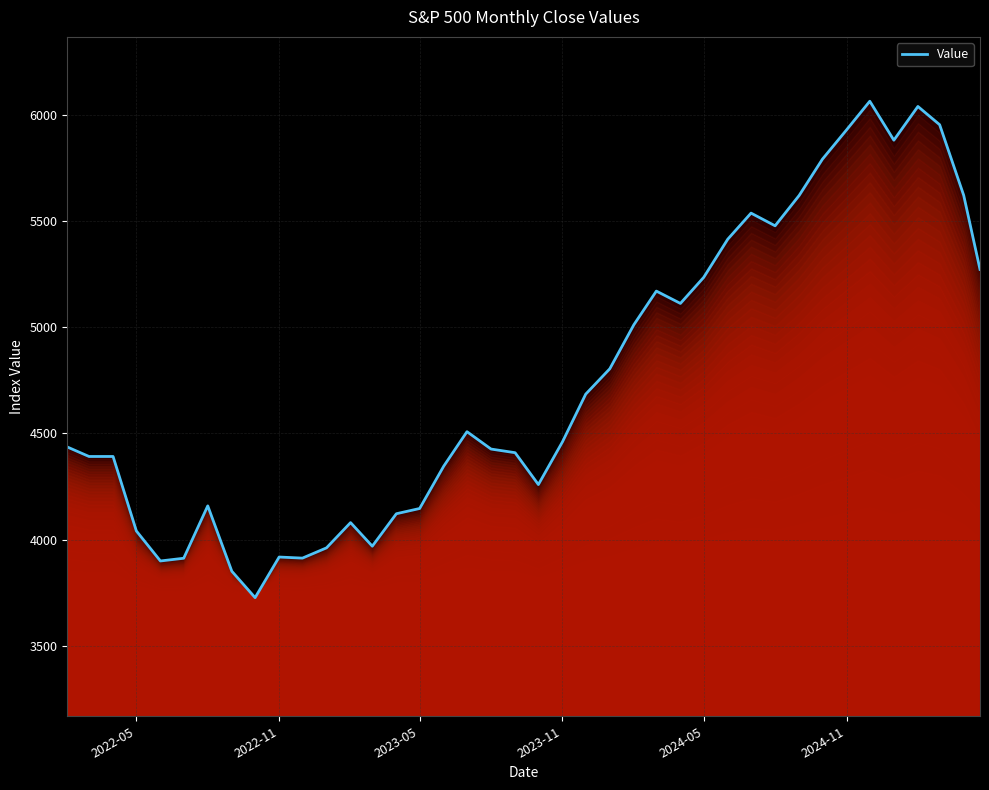

What is the difference between the maximum and minimum values?

2339.1